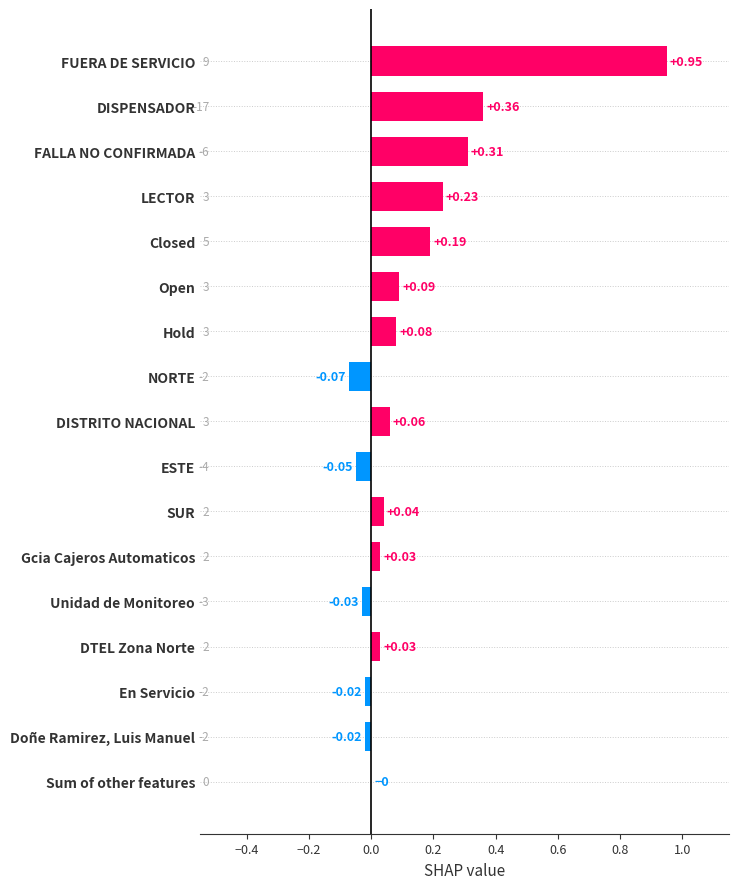

Between ESTE and Unidad de Monitoreo, which is larger?

Unidad de Monitoreo